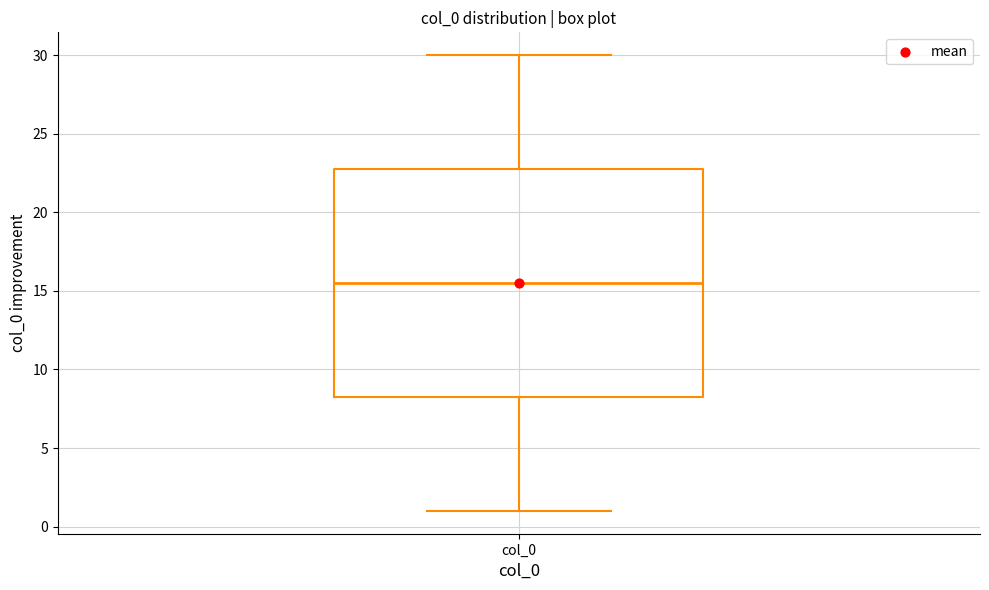

Transcribe this box plot: give where the median line is, the range the box spans, and where the two whiskers end, as read against the y-axis. The values are not printed on the chart, so give them approximately, as read against the axis.

median 15.5, box 8.5 to 23.0, whiskers 1.0 to 30.0